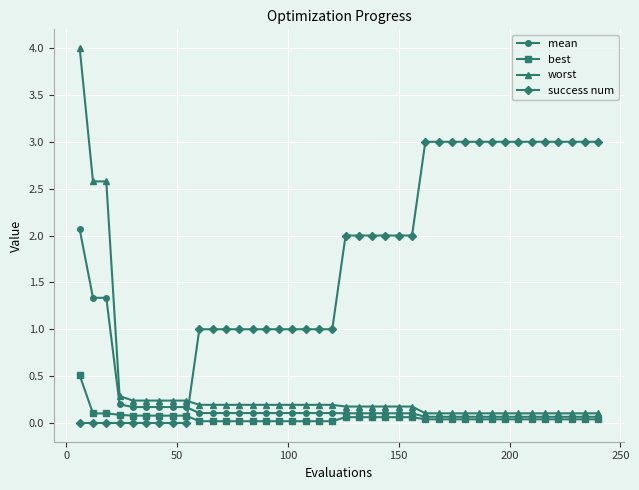

Which series has the widest spread of values?

worst